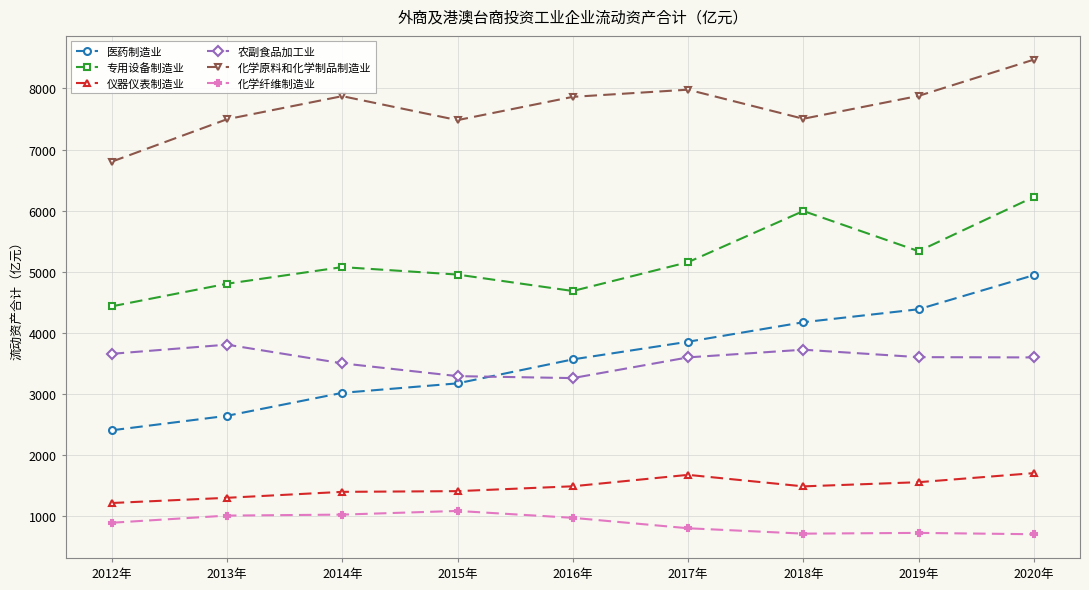

True or false: 专用设备制造业 has a value of 6223.6 at 2020年.

True